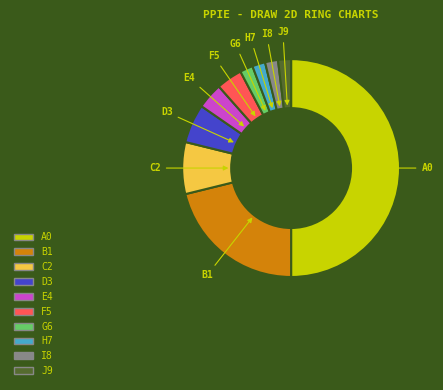

Count the number of slices in the pie.

10